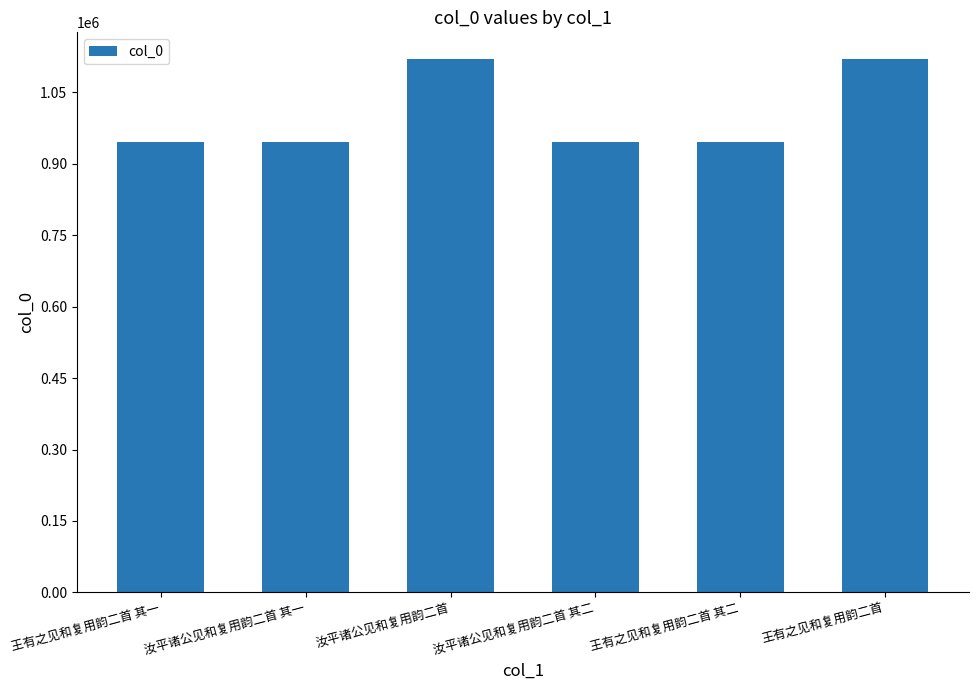

What is the change in value from 汝平诸公见和复用韵二首 其二 to 王有之见和复用韵二首?

+173536